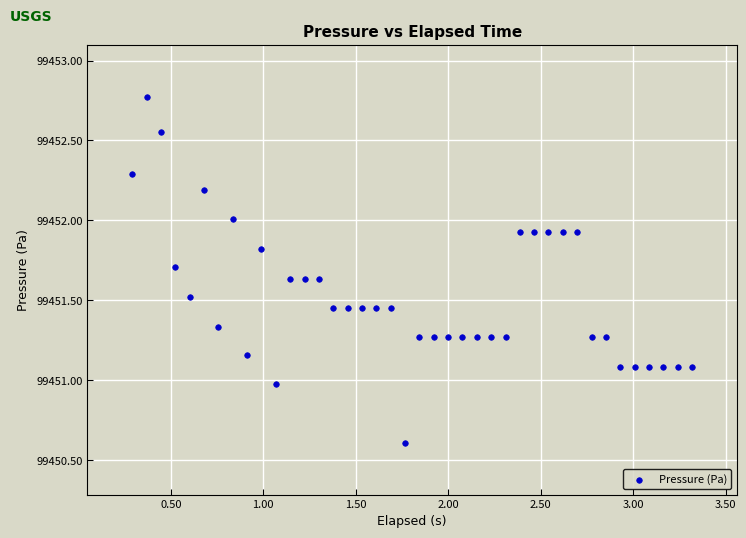

What is the range of Y values (max minus min)?

2.2